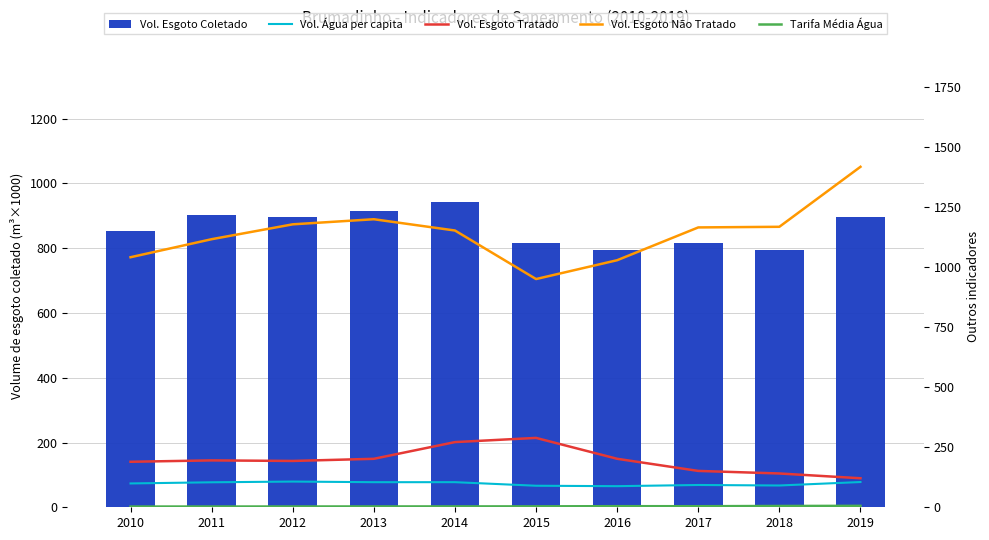

Is it true that Volume de esgoto coletado equals 942.5 at 2014?

True